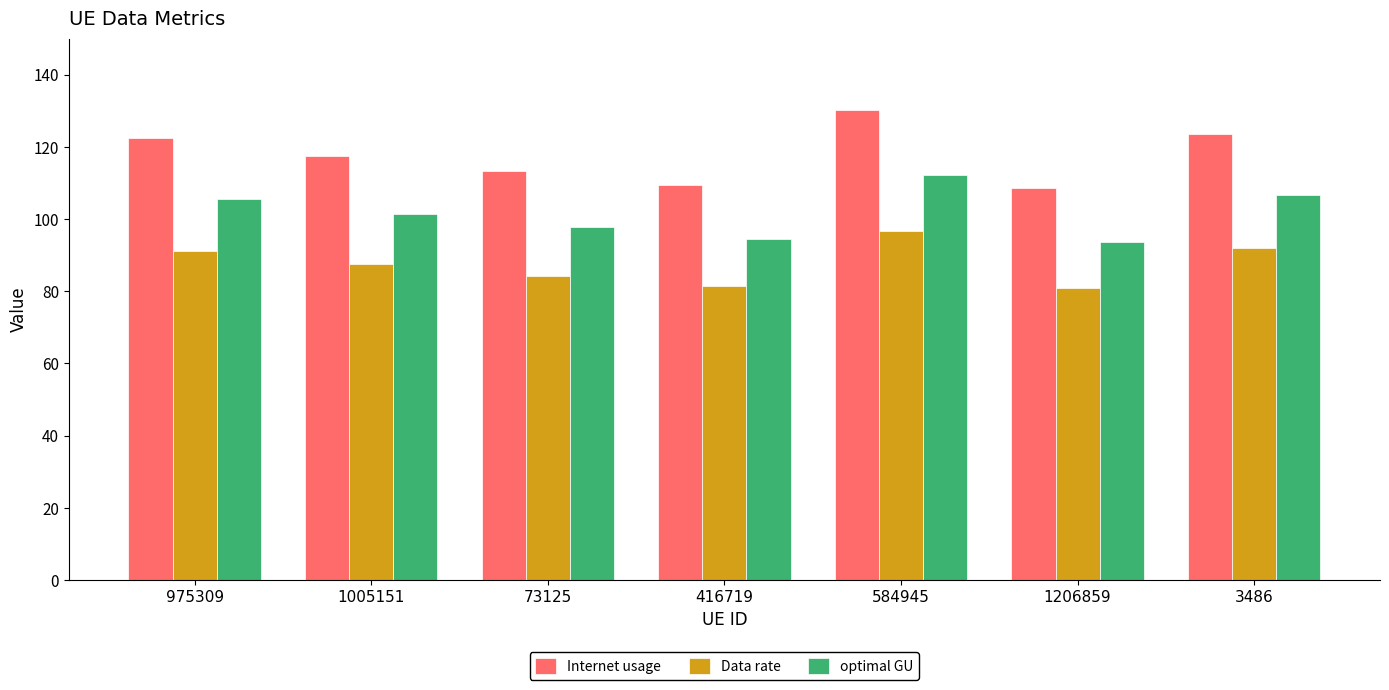

What is the highest value of the Internet usage series?

130.1